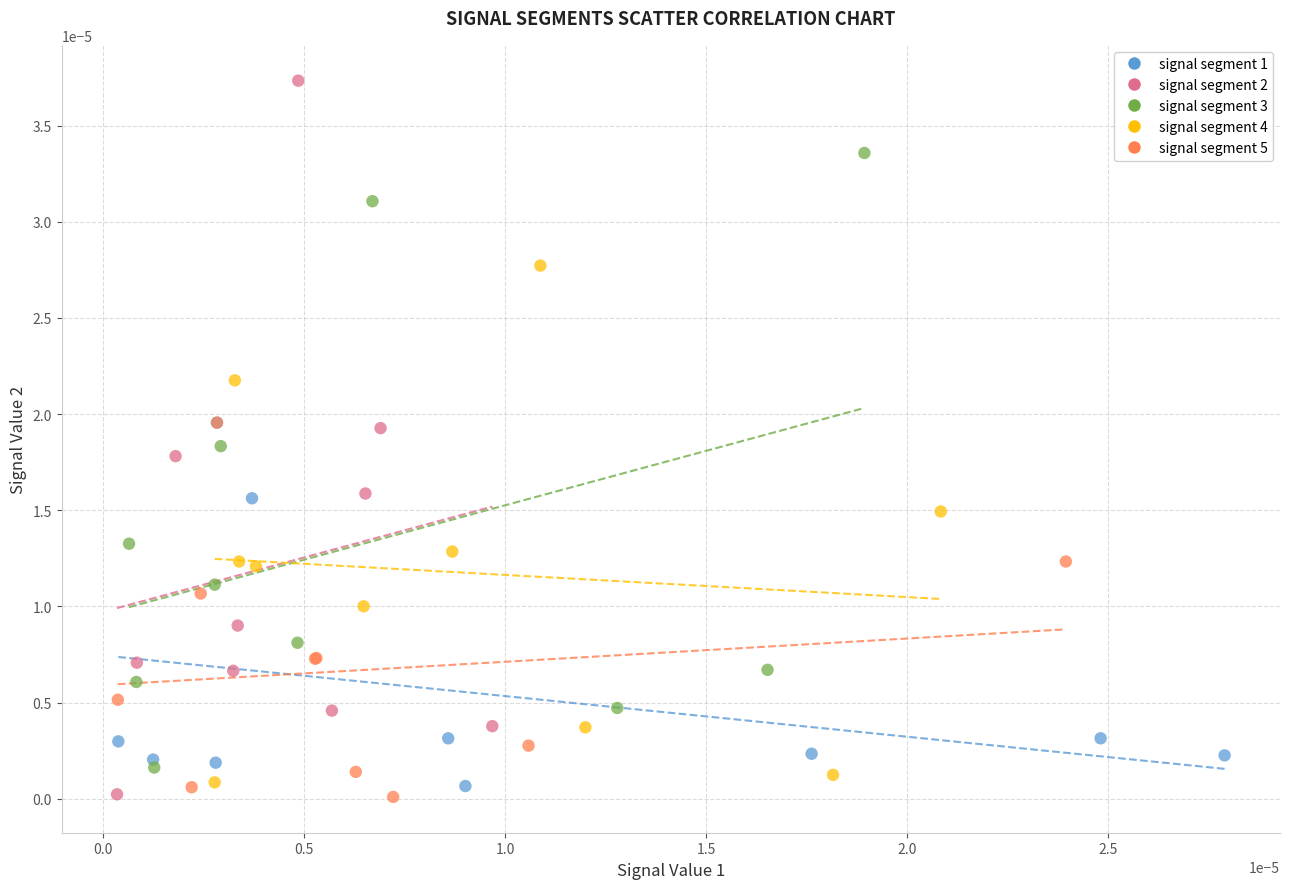

Which series reaches the maximum Y coordinate?

signal segment 2